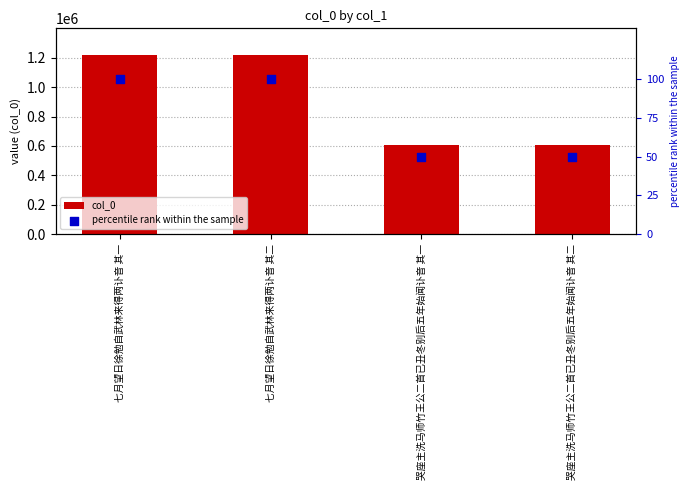

Which series reaches the maximum Y coordinate?

col_0